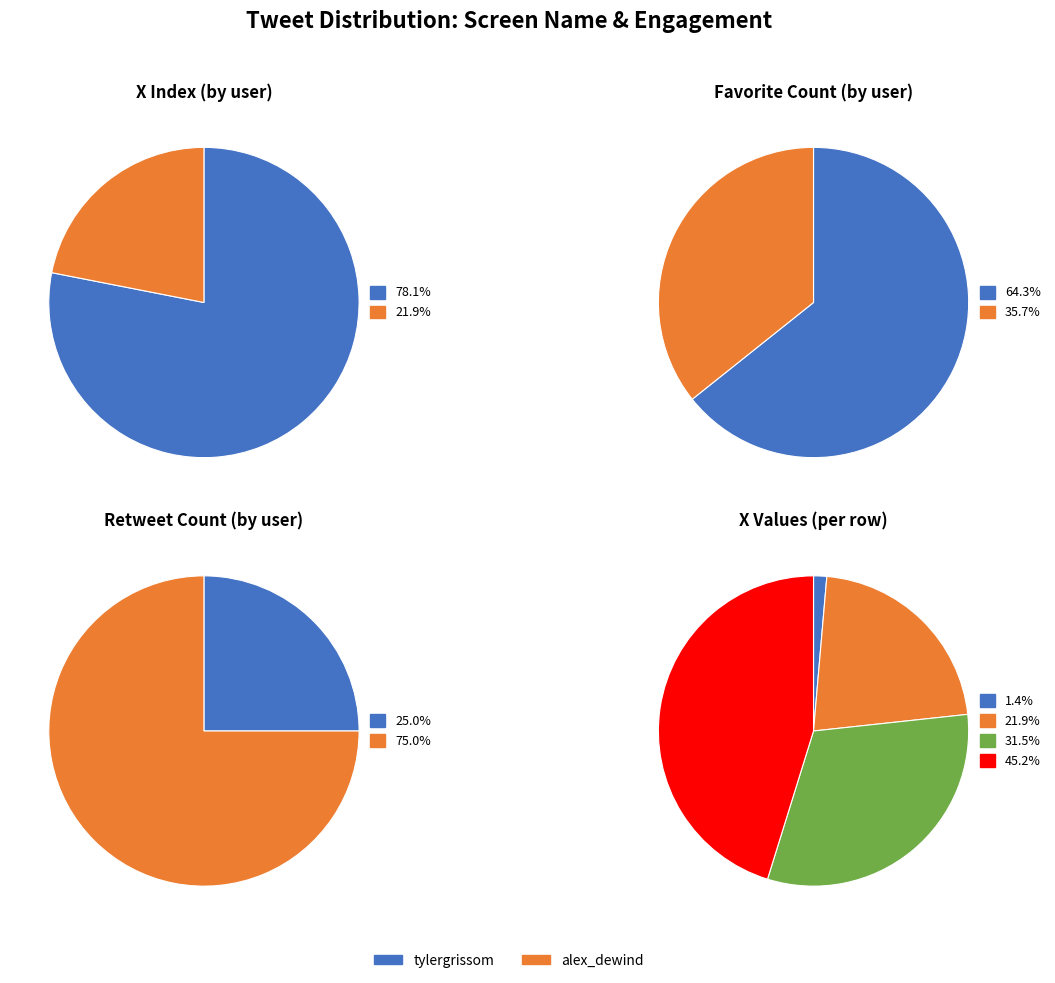

Does tylergrissom (May-08 00:41) account for over 50% of the chart?

No